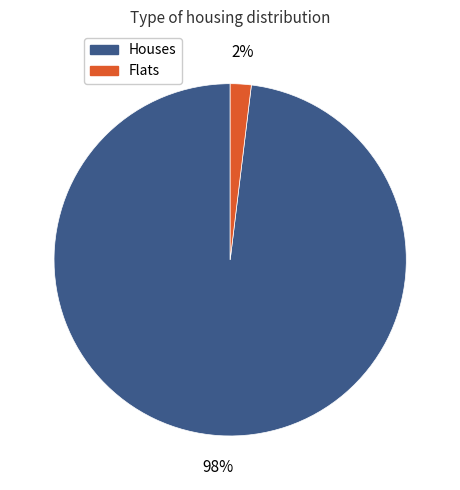

To the nearest percent, what percentage of the pie is Houses?

98%